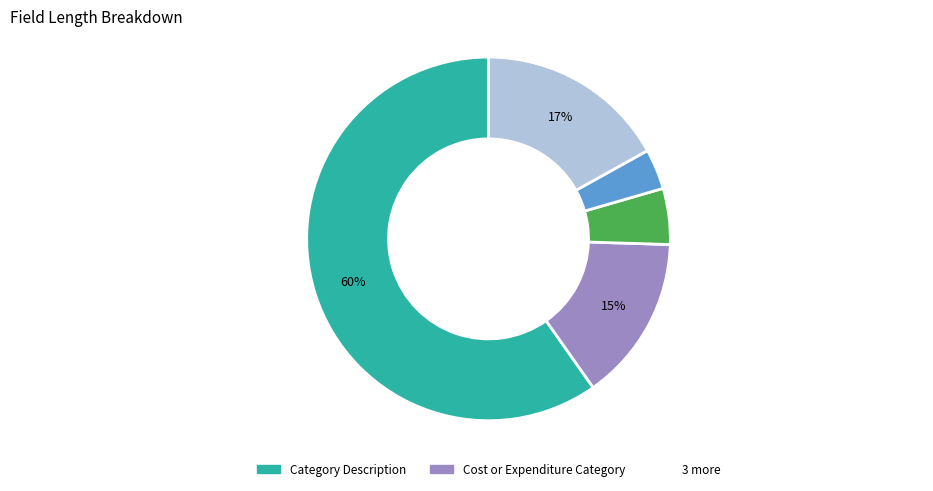

Is there a majority slice in this chart?

Yes